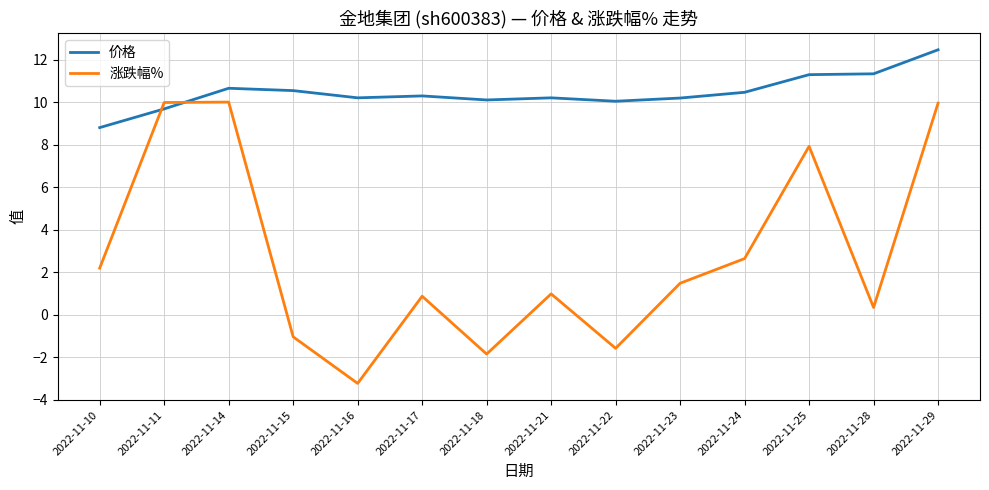

Is it true that 价格 equals 17.6 at 2022-11-24?

False